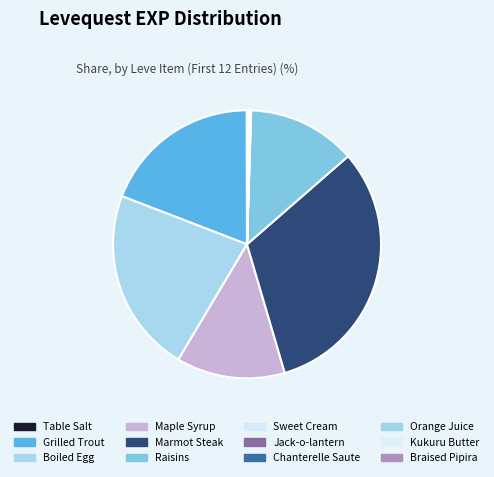

To the nearest percent, what is the average slice percentage?

8%